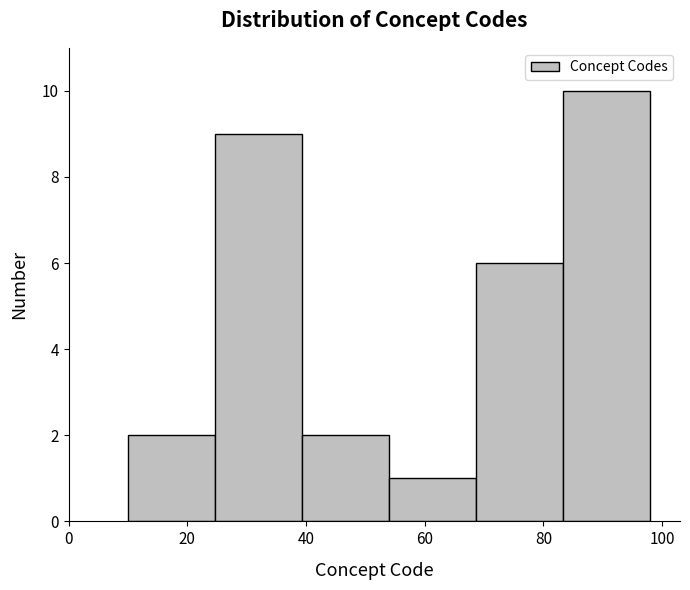

How tall is the bar that spans 68 to 84 on the x-axis? Neither the bar edges nor the heights are printed on the chart, so give them approximately, as read against the axes.

6